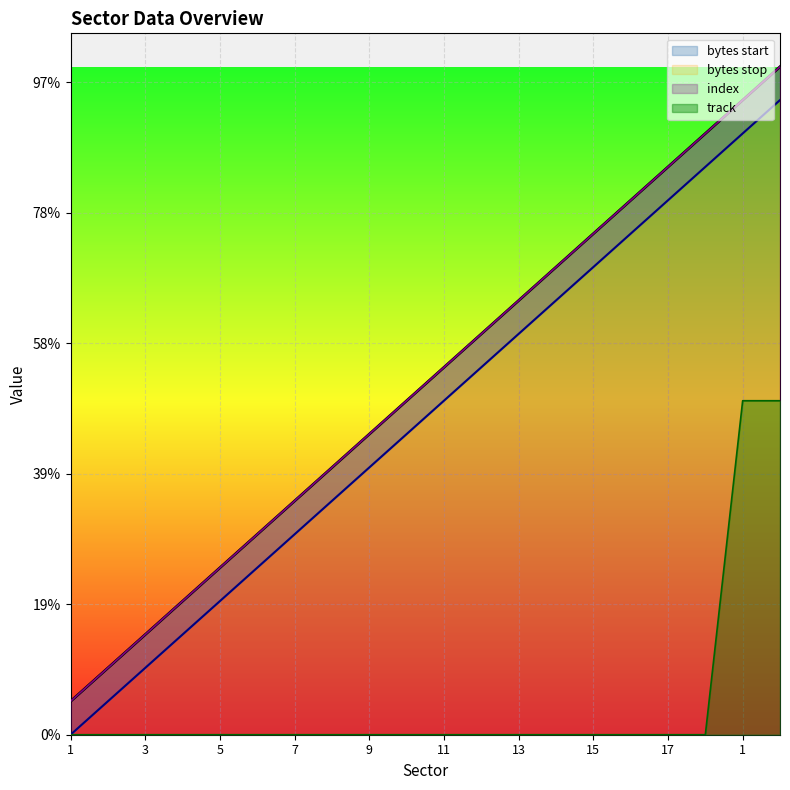

What is the difference between the maximum and minimum values in the index series?

9727.0